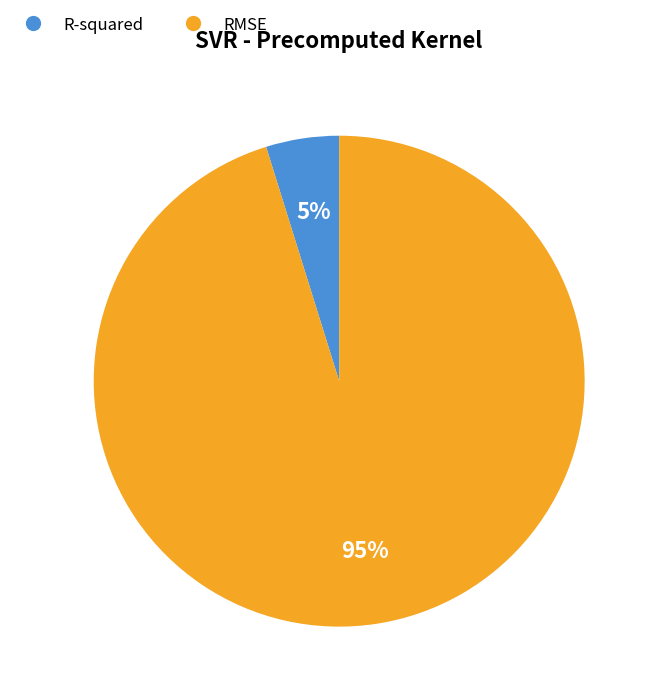

Count the number of slices in the pie.

2